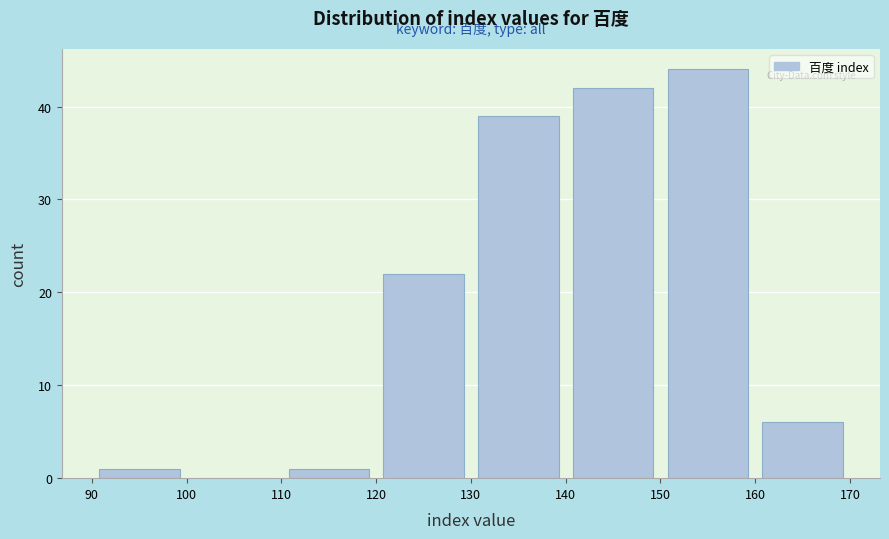

Reading left to right, transcribe this chart: for each bar, give the range it covers on the x-axis and its height. The values are not printed on the chart, so give them approximately, as read against the axis.

90 to 100: 1
100 to 110: 0
110 to 120: 1
120 to 130: 22
130 to 140: 39
140 to 150: 42
150 to 160: 44
160 to 170: 6